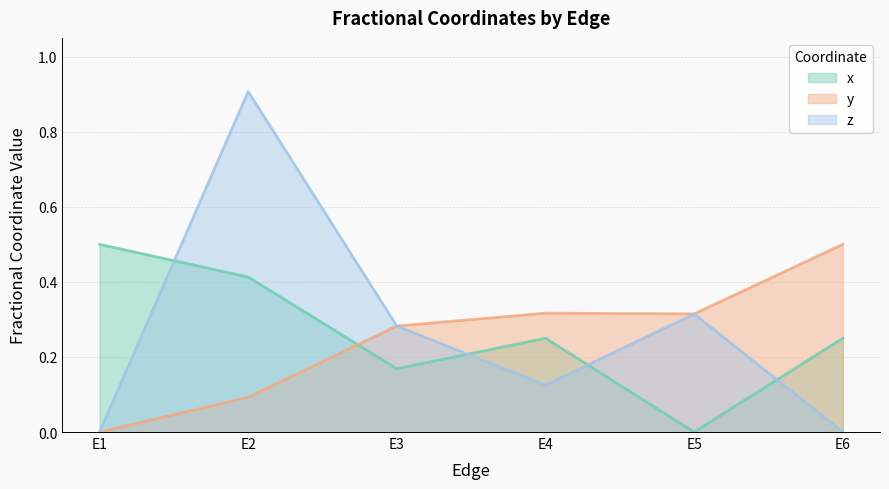

What is the spread (max minus min) of values at E5?

0.3